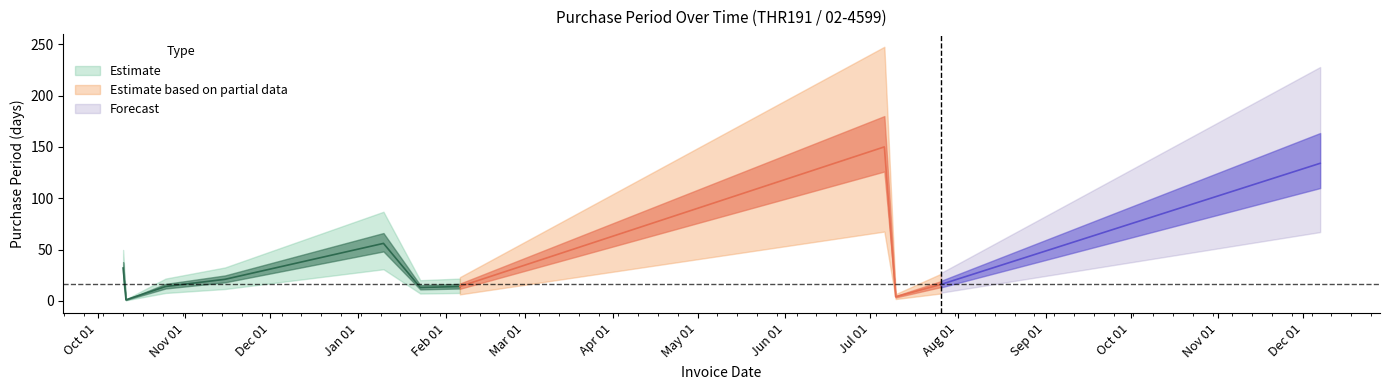

Rank the categories by value from highest to lowest.

2017-07-06, 2017-12-07, 2017-01-10, 2016-10-10, 2016-11-15, 2017-07-26, 2016-10-25, 2017-02-06, 2017-01-23, 2017-07-10, 2016-10-11